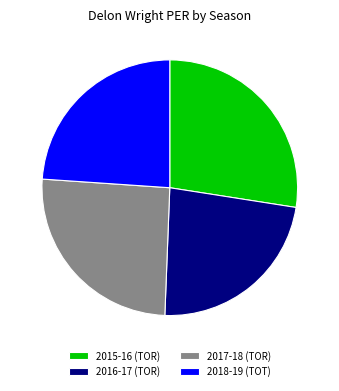

True or false: 2017-18 (TOR) accounts for 34% of the total.

False